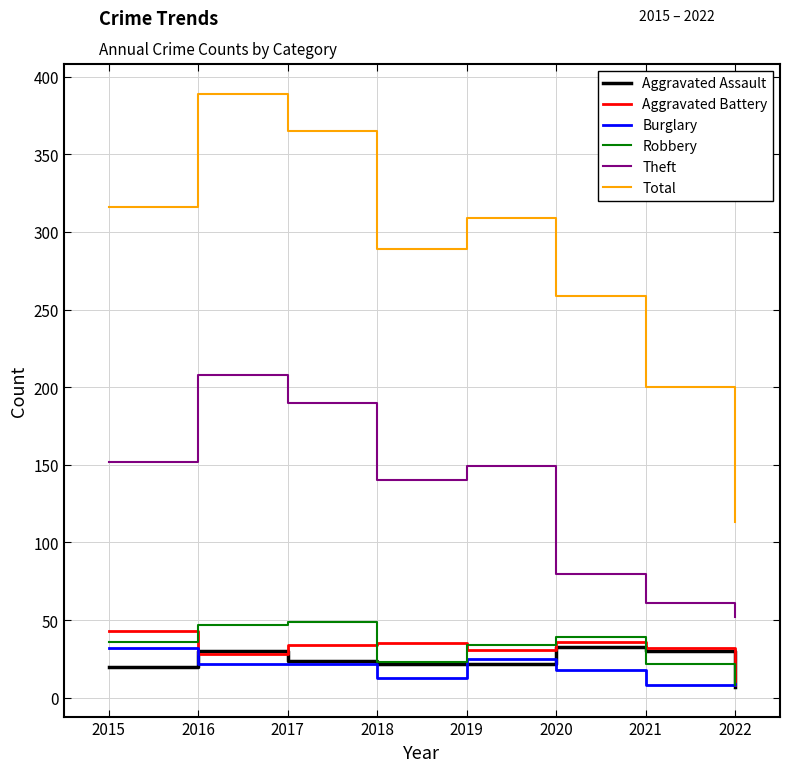

The Total series shows 136 at 2019. True or false?

False